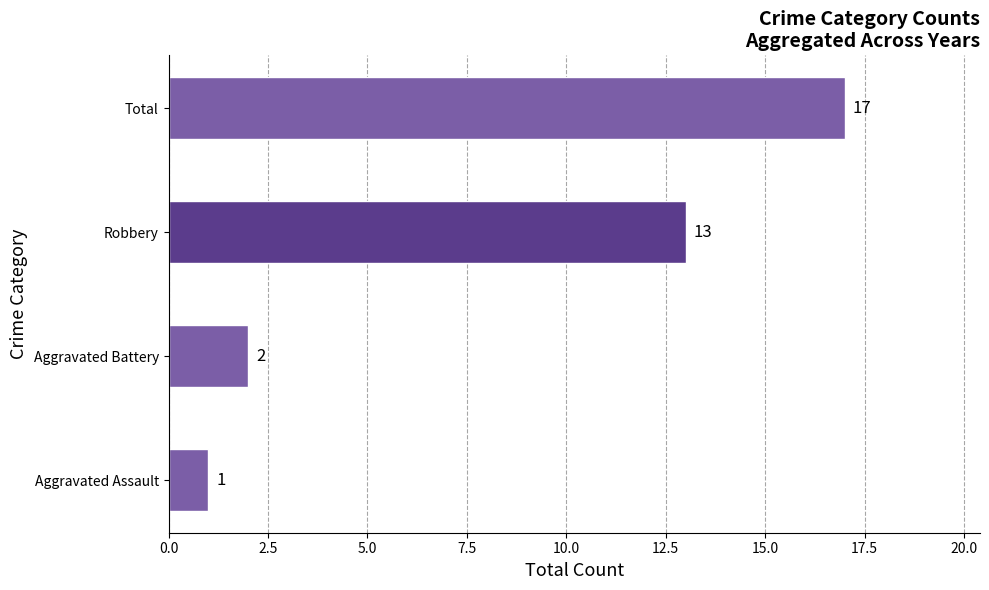

Reading top to bottom, transcribe all the data shown in this chart.

17	13	2	1